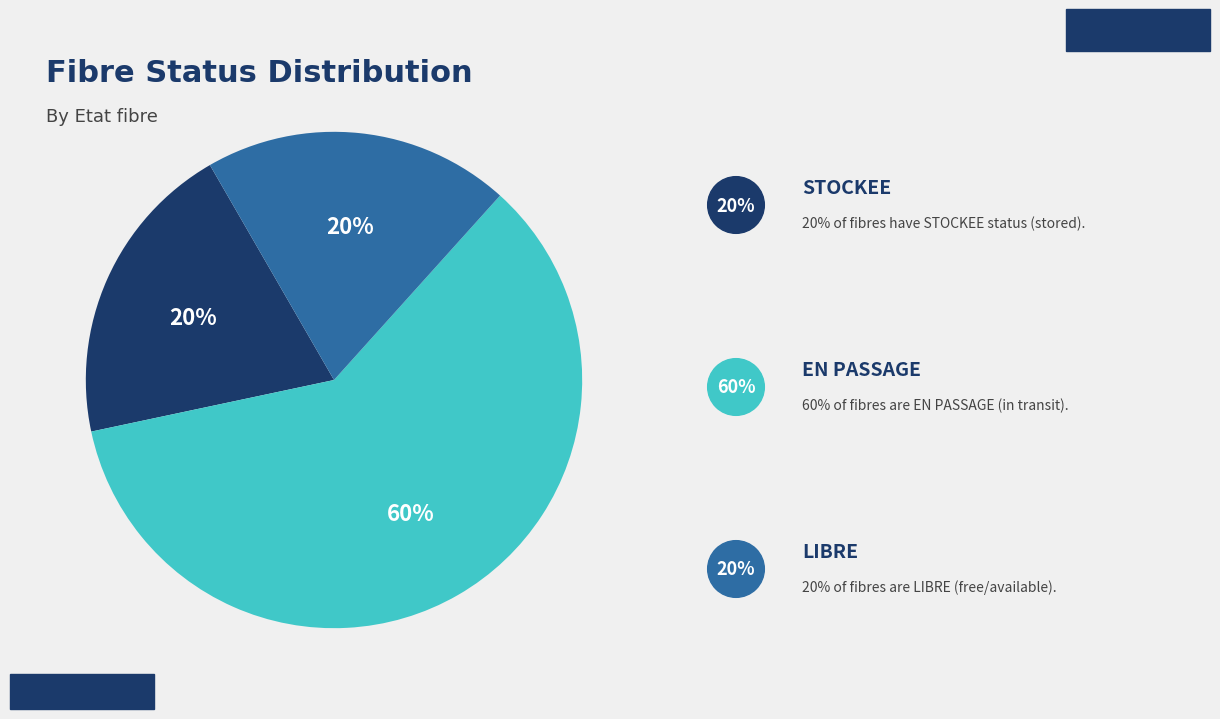

Count the number of slices in the pie.

3